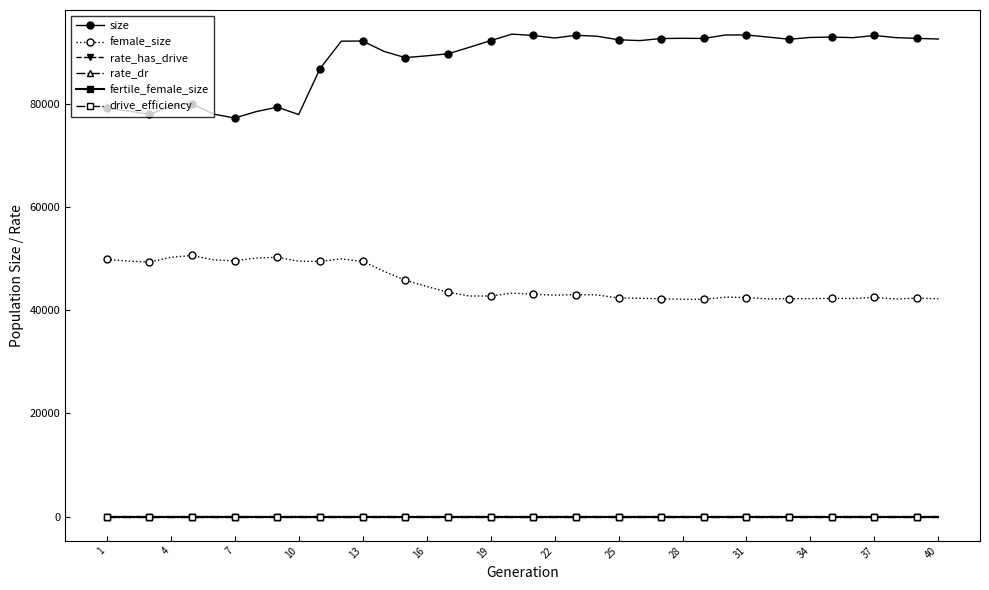

What is the greatest value displayed?

93539.0